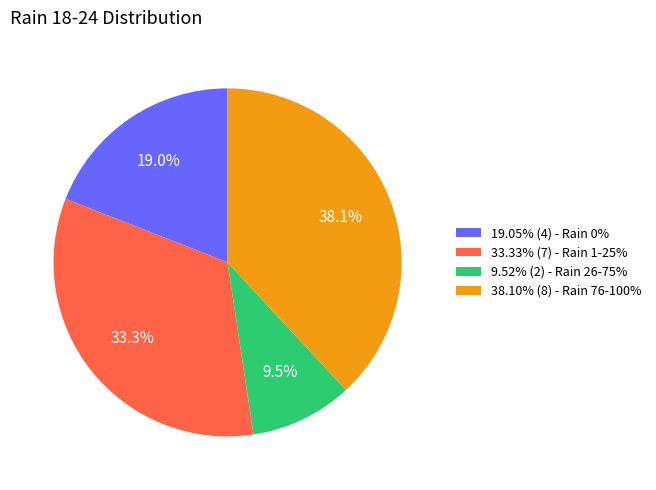

What portion of the pie excludes 19.05% (4) - Rain 0%?

81.0%